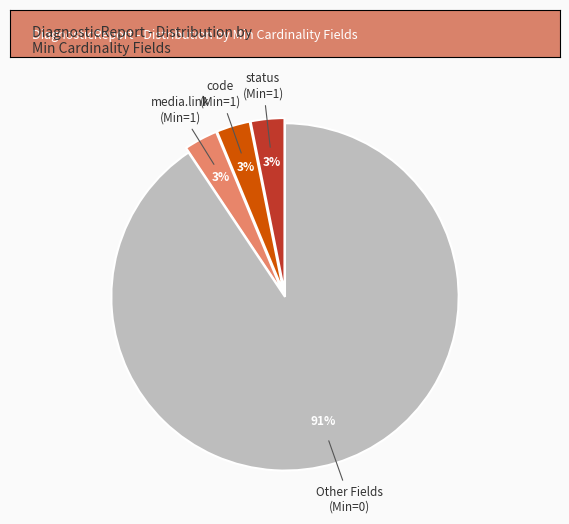

To the nearest percent, what is the average slice percentage?

25%